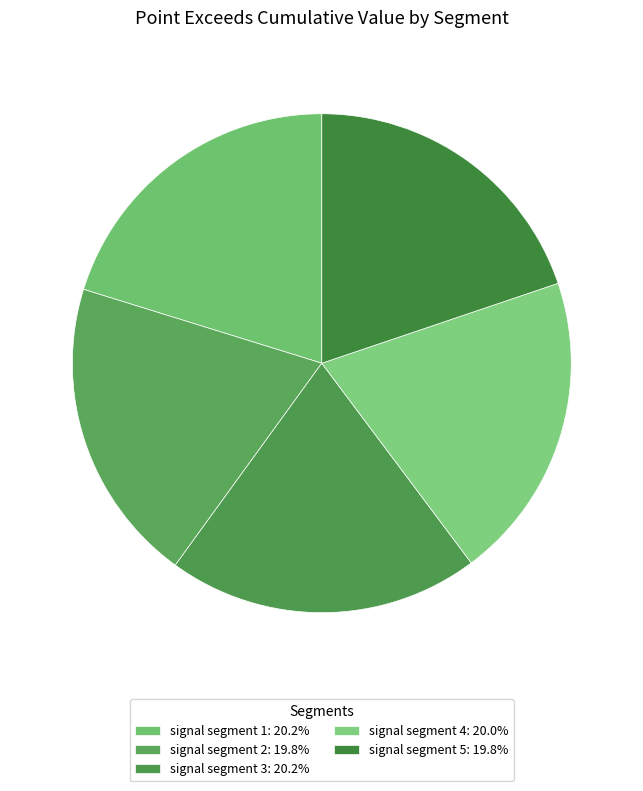

Is there any slice that represents more than half of the pie?

No